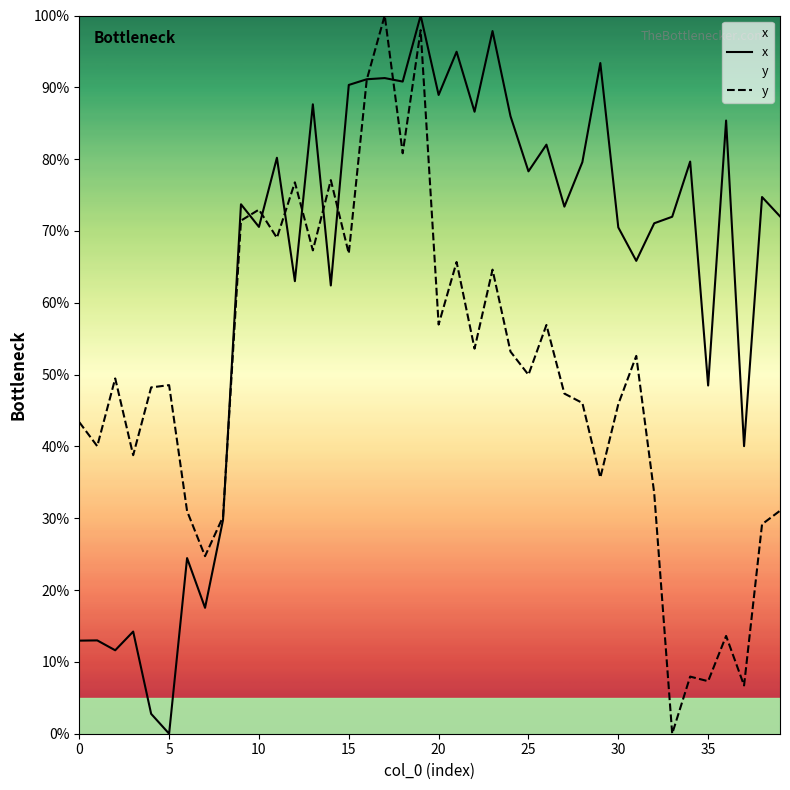

How many data points in y are less than 49?

20